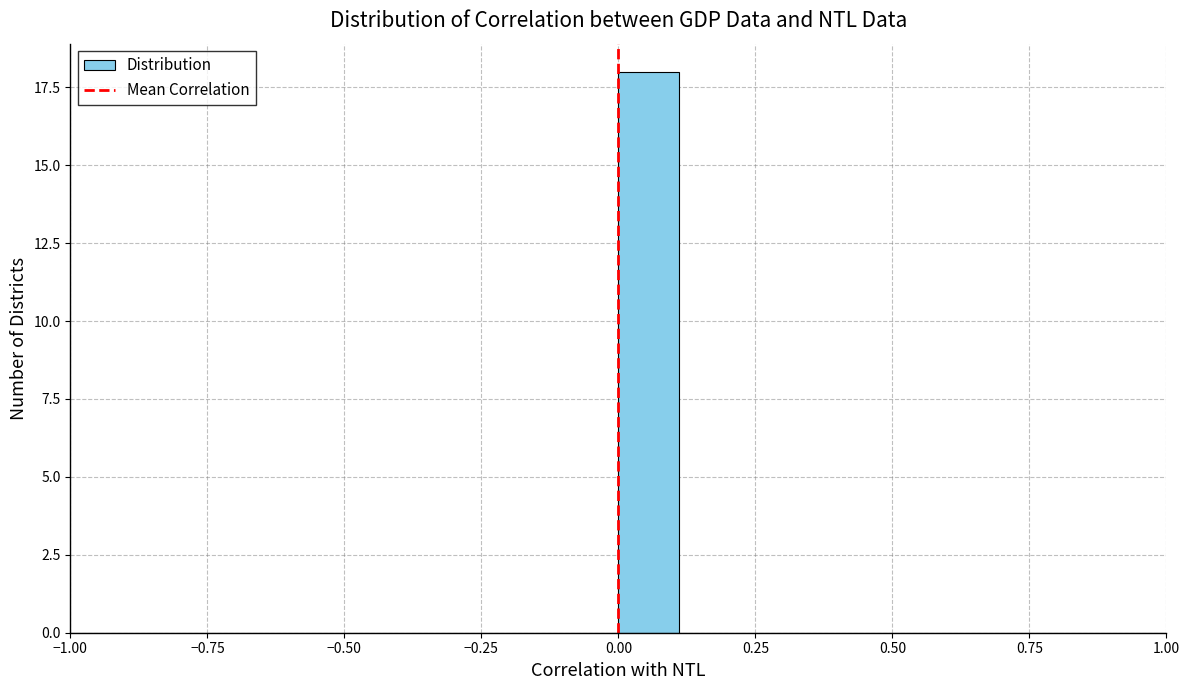

Around what value on the x-axis is the tallest bar? Give the approximate position of its centre, as read against the axis.

0.05